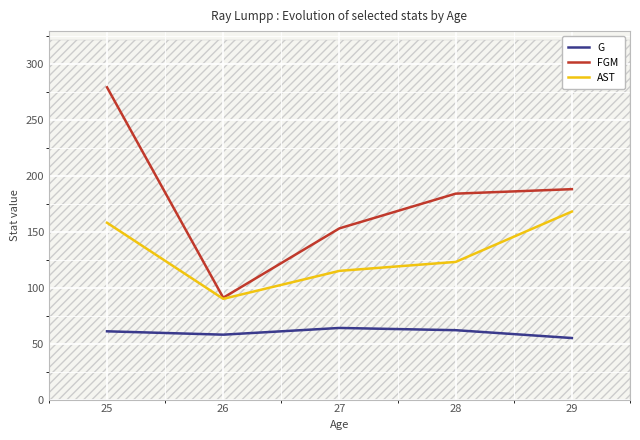

At which category is the sum across all series the highest?

25